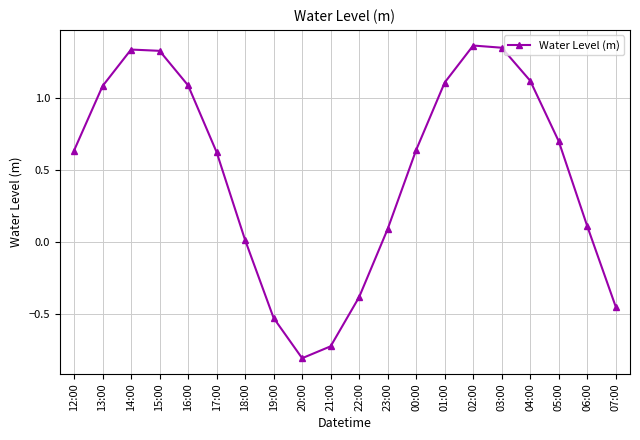

What is the sum of the values at 16:00 and 01:00?

2.2